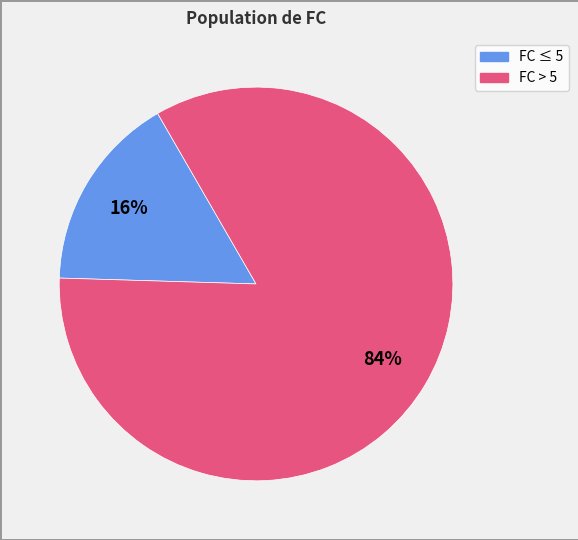

Is there any slice that represents more than half of the pie?

Yes